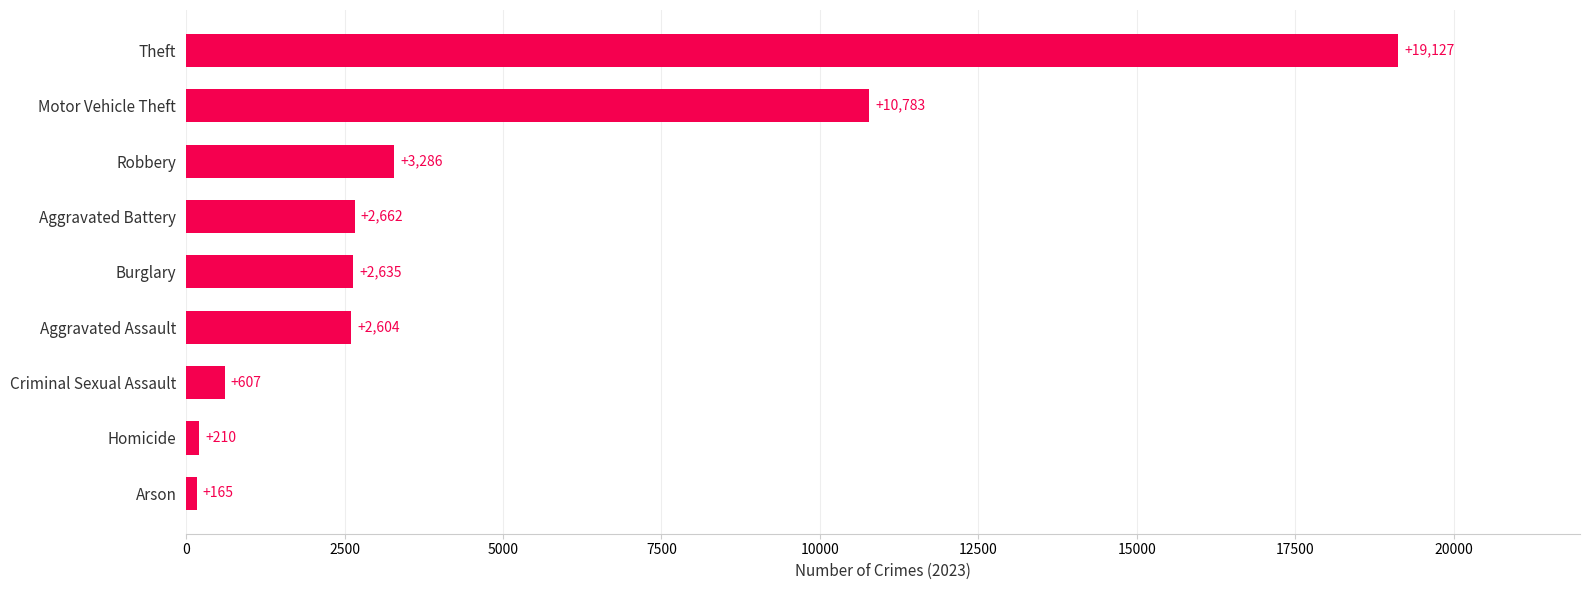

What is the sum of all values?

42079